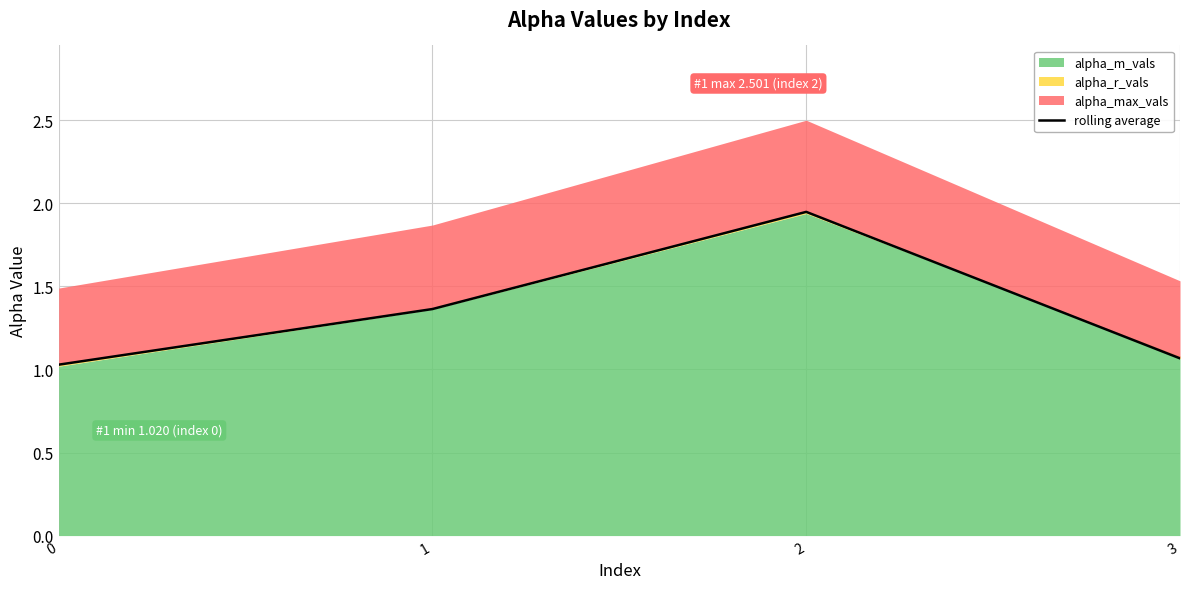

What is the average value?

1.4